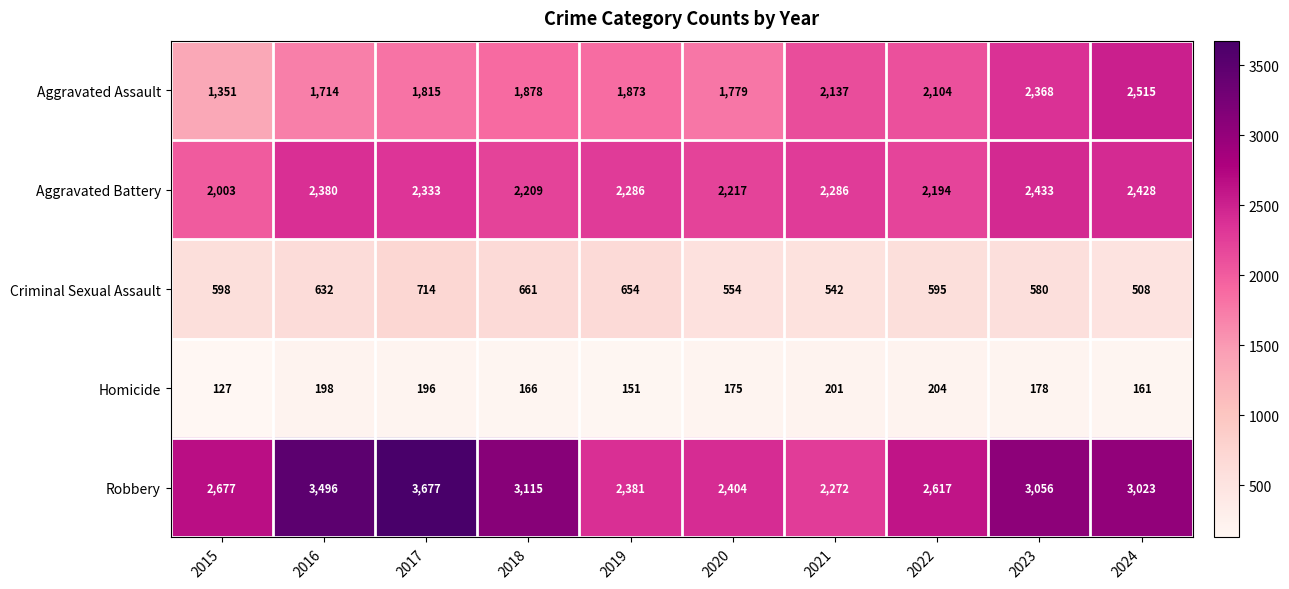

Which series has the largest range (max minus min)?

Robbery